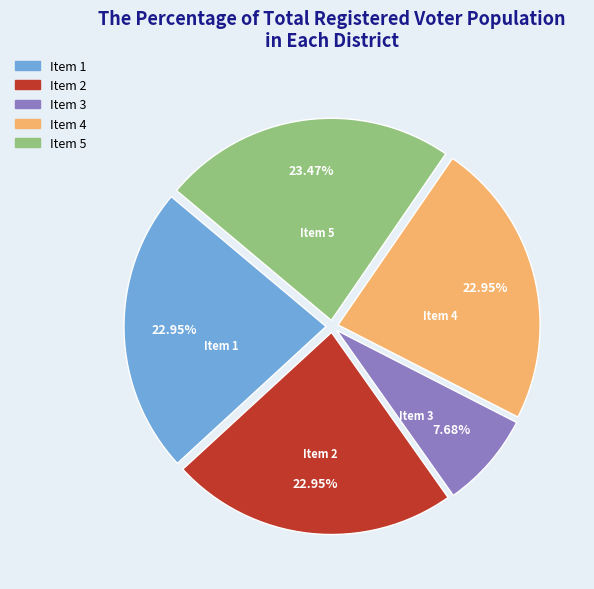

Between Item 5 and Item 4, which is larger?

Item 5